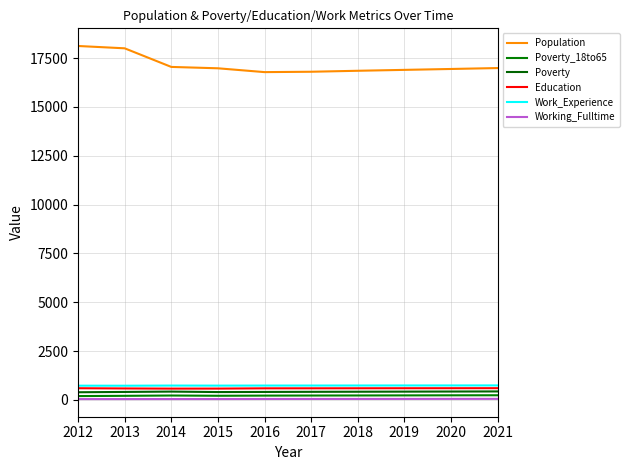

At how many categories does at least one series exceed 14455?

10